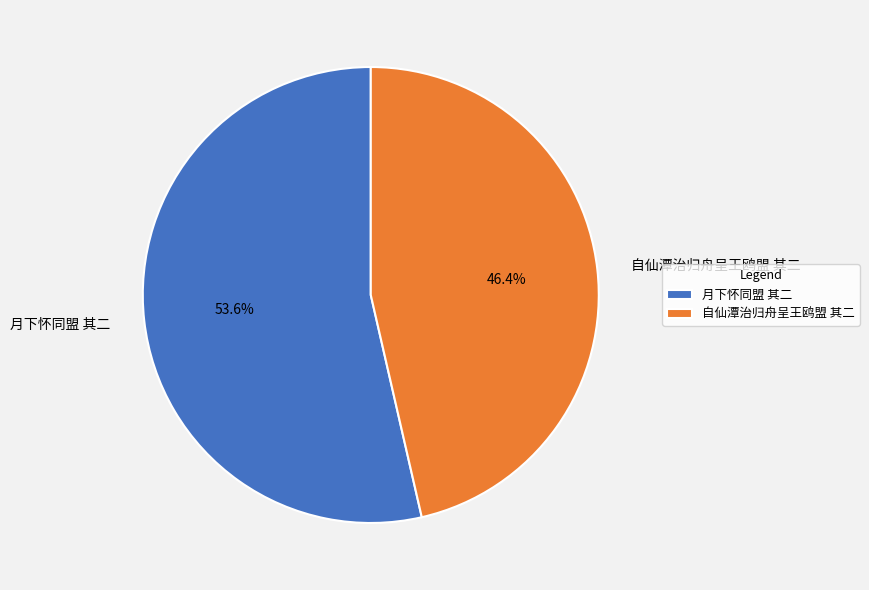

The 自仙潭治归舟呈王鸥盟 其二 slice represents 61% of the pie. True or false?

False